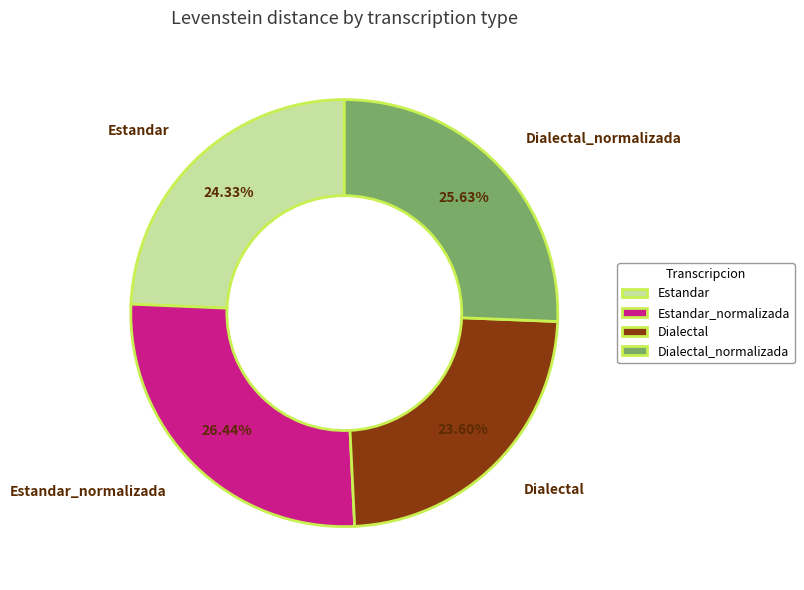

What is the total percentage of Estandar and Dialectal_normalizada?

50.0%